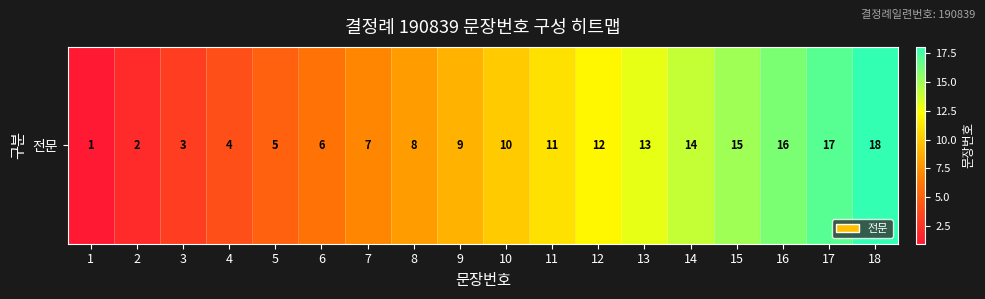

At which label is the value closest to 9?

9